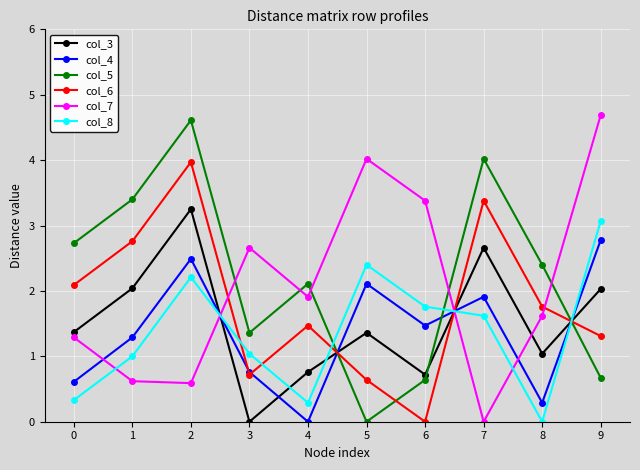

What are all the series names shown in the legend?

col_3, col_4, col_5, col_6, col_7, col_8